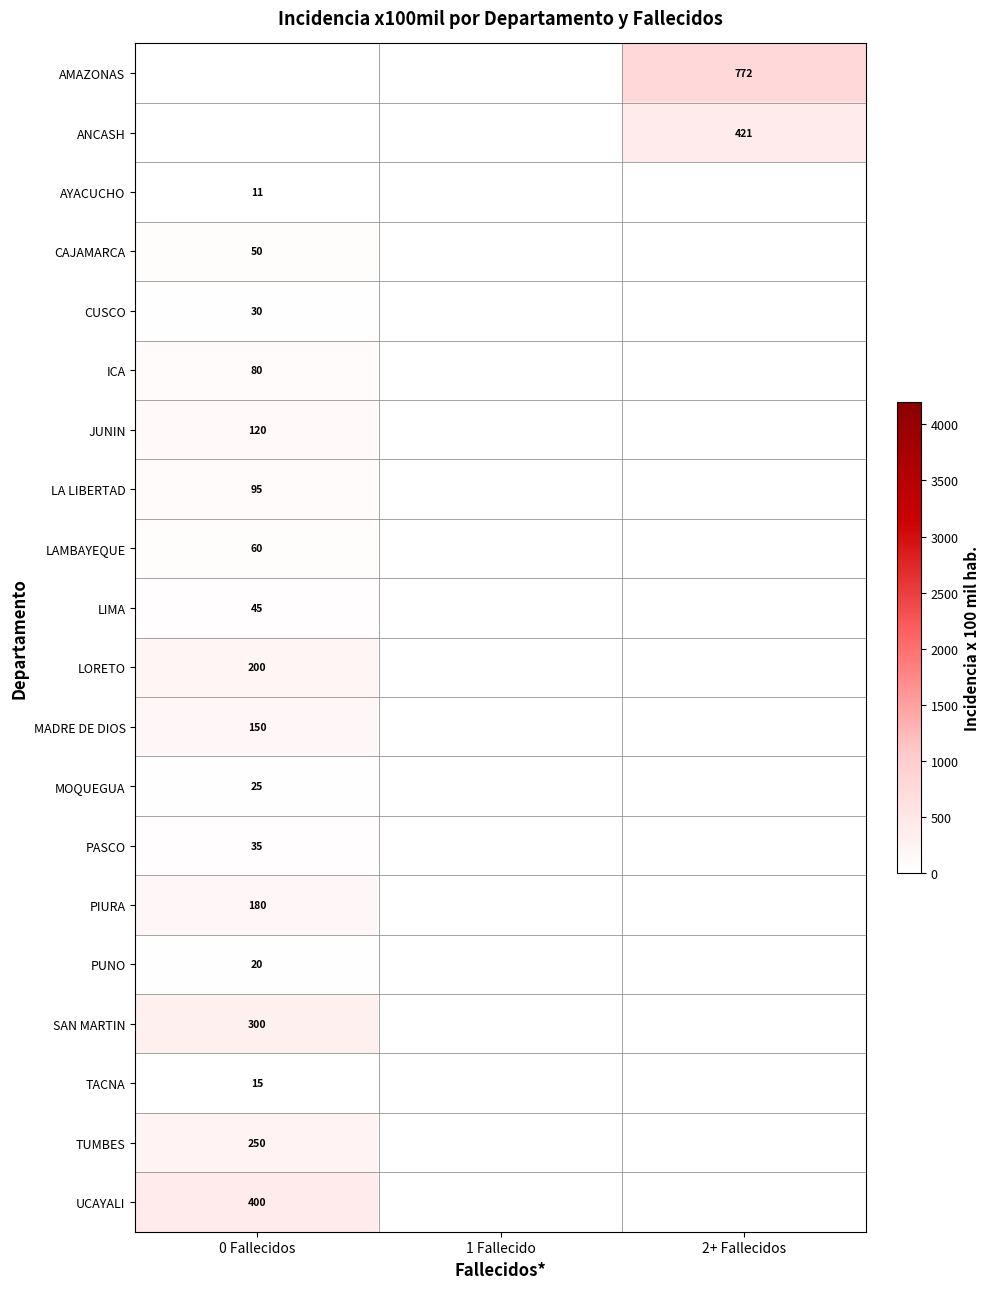

The PUNO series shows 9 at 0 Fallecidos. True or false?

False